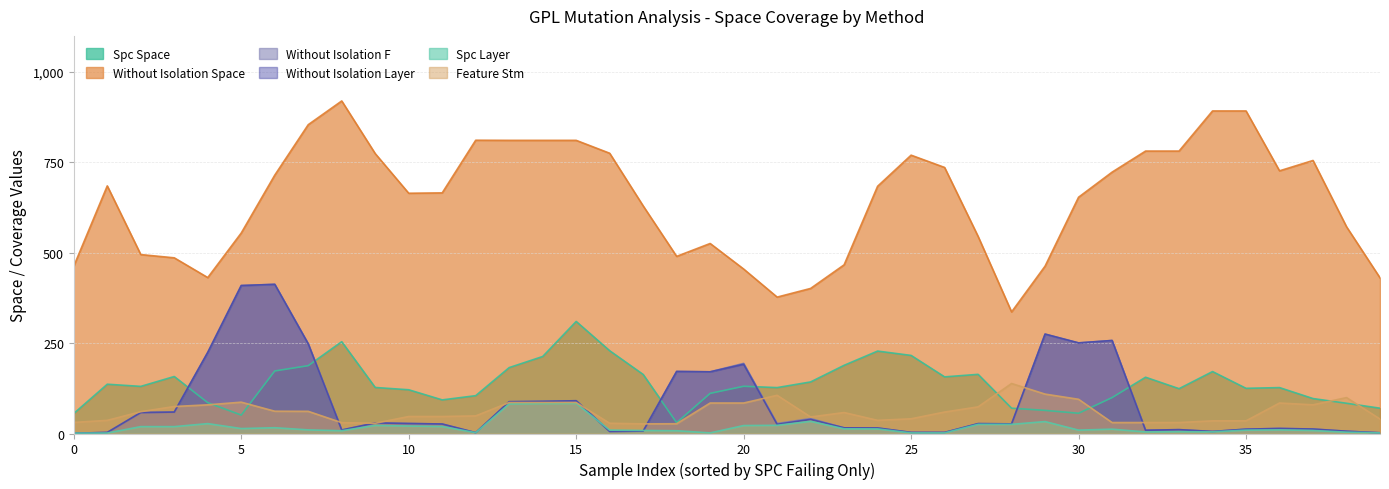

How many lines are shown in the chart?

6